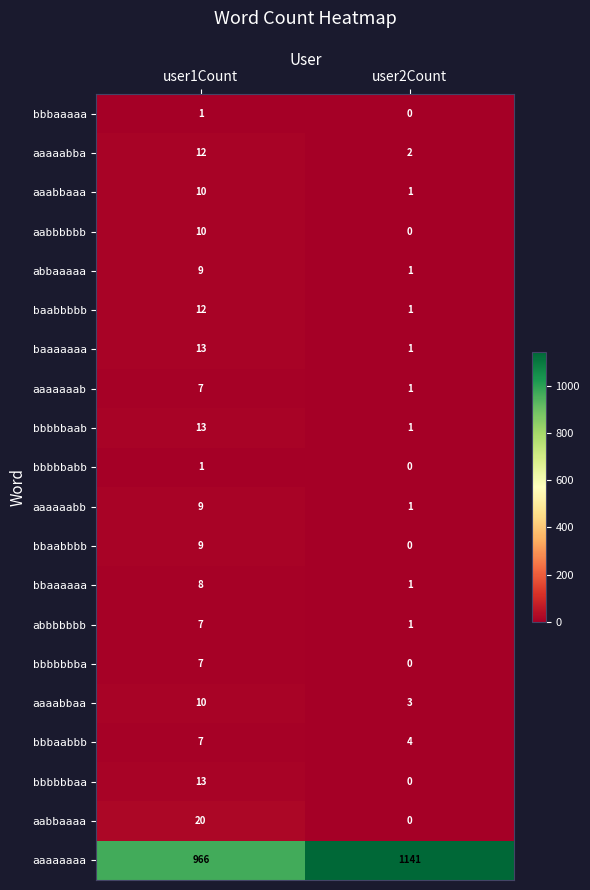

What is the sum of the aaabbaaa values at user2Count and user1Count?

11